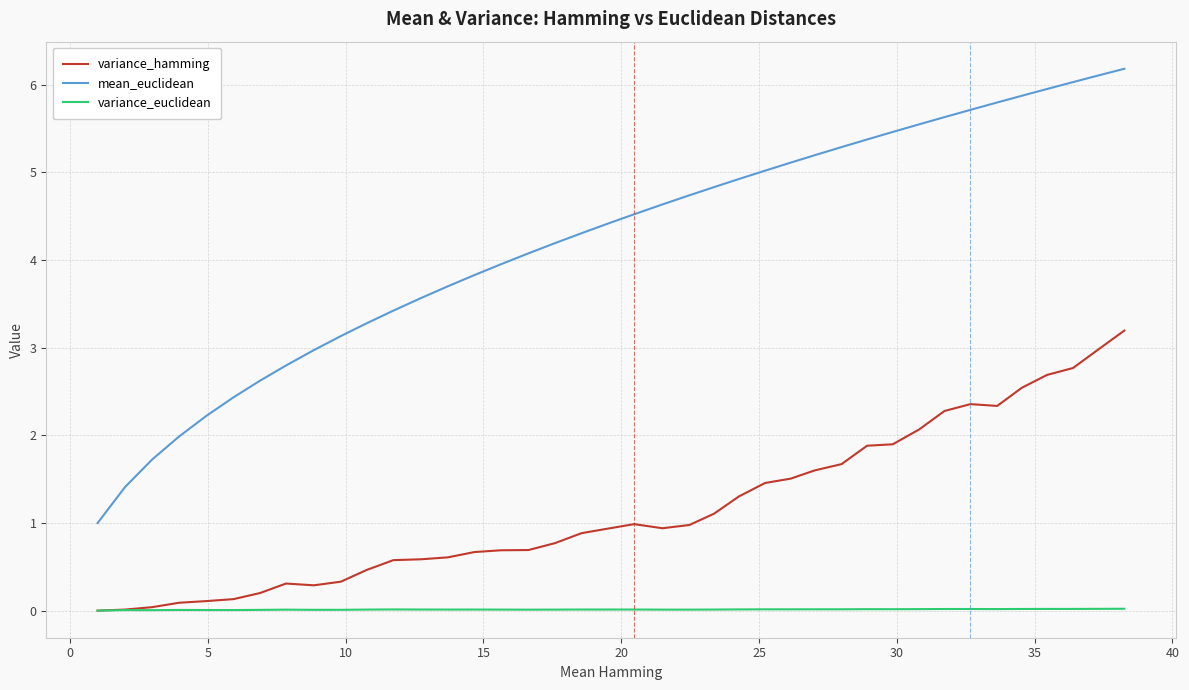

Which series has the largest total across all categories?

mean_euclidean